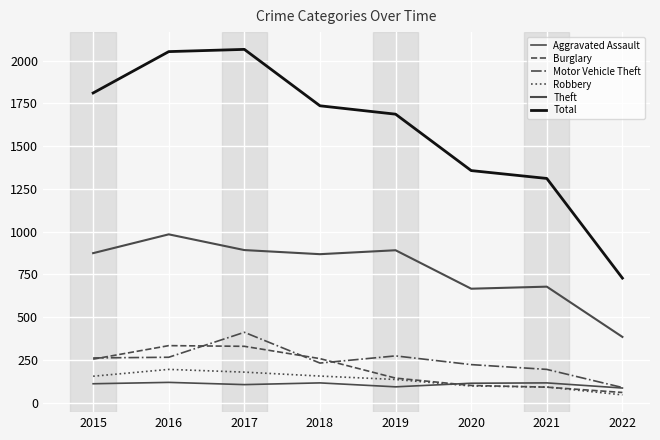

The value of Total at 2018 is 1736. True or false?

True